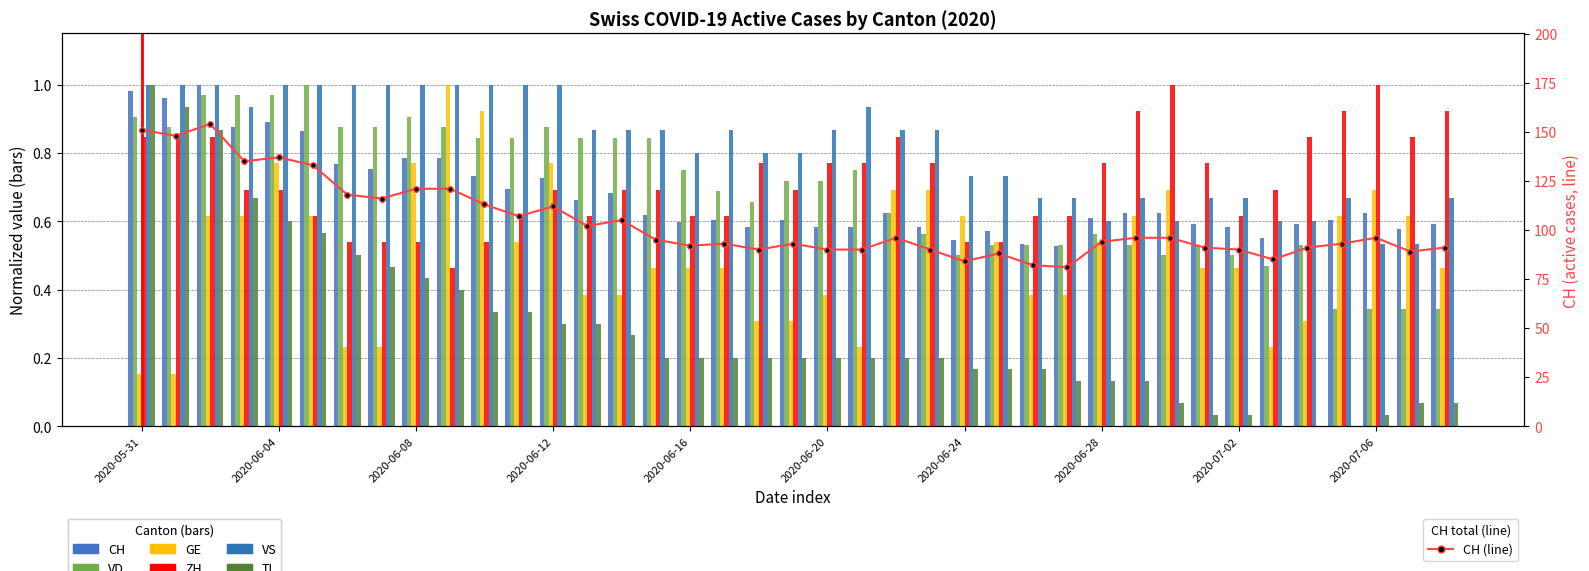

What is the difference between the maximum and minimum values in the CH series?

0.5